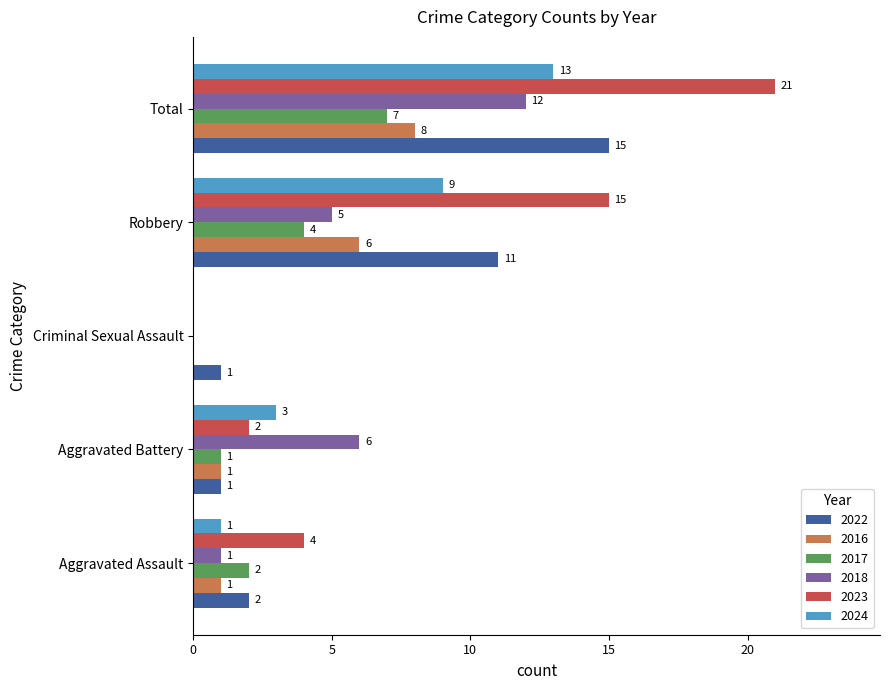

Count the number of categories in the chart.

5